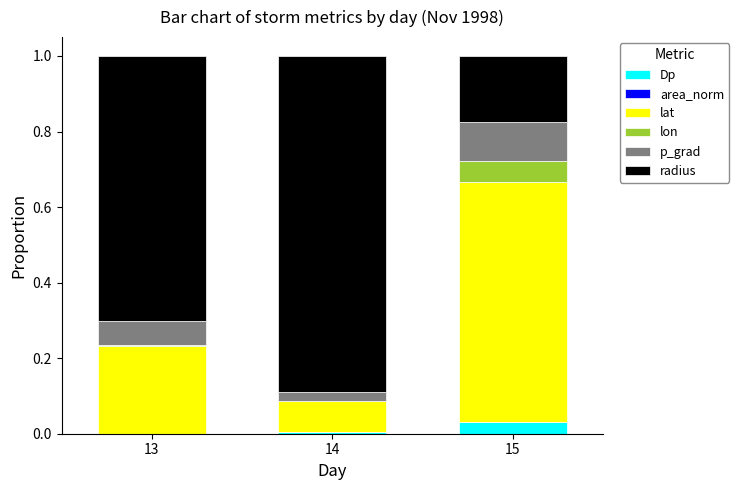

At how many categories does at least one series exceed 0?

3